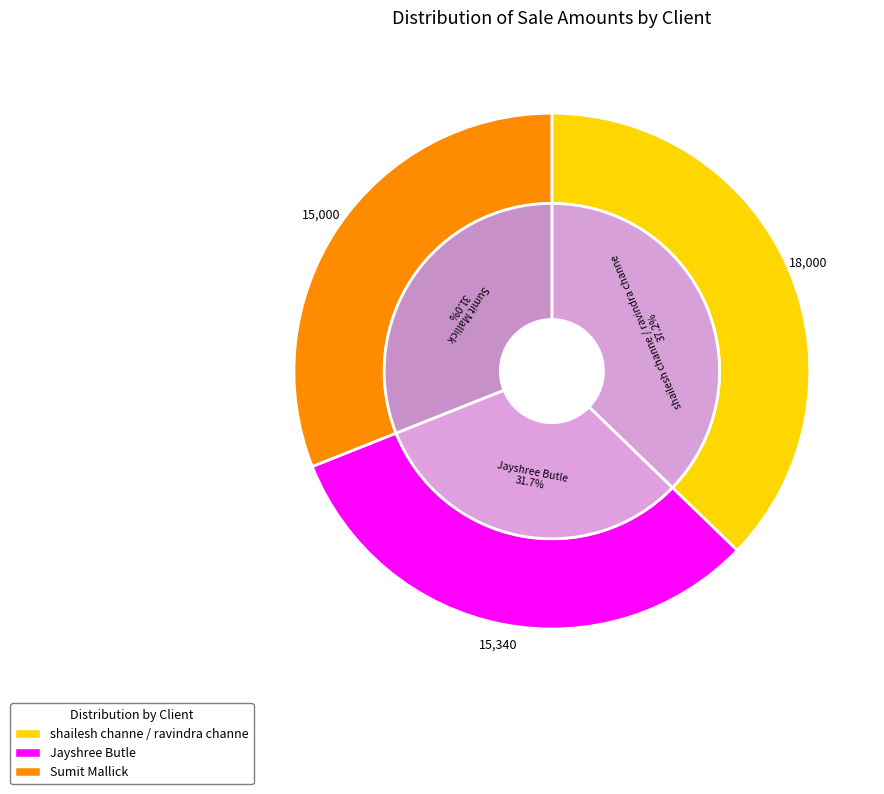

Is the sum of shailesh channe / ravindra channe and Jayshree Butle greater than half?

Yes